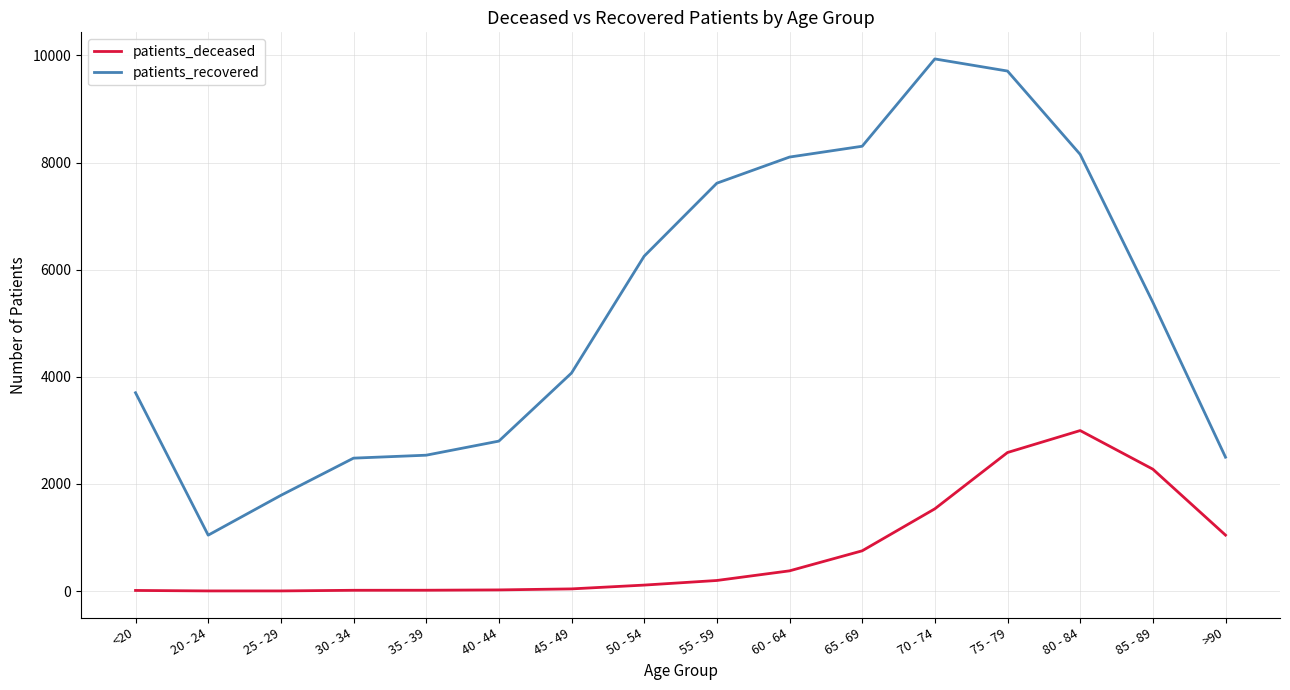

What is the difference between the maximum and minimum values in the patients_deceased series?

2994